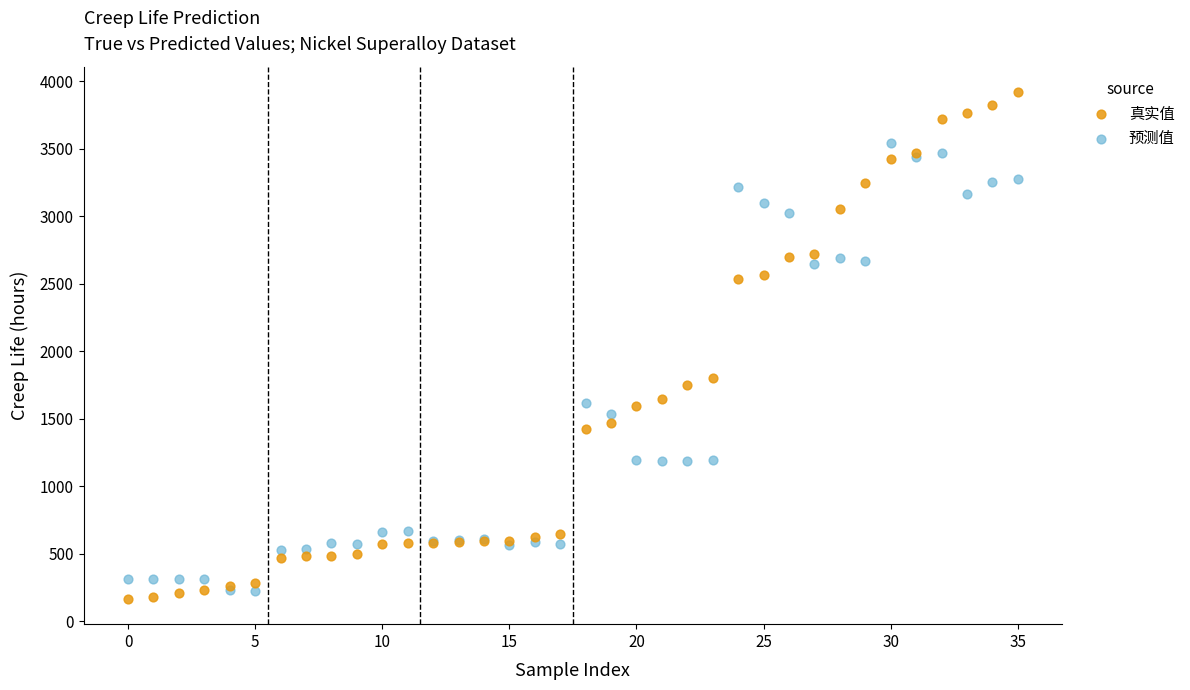

Which series has the largest Y range (max minus min)?

真实值